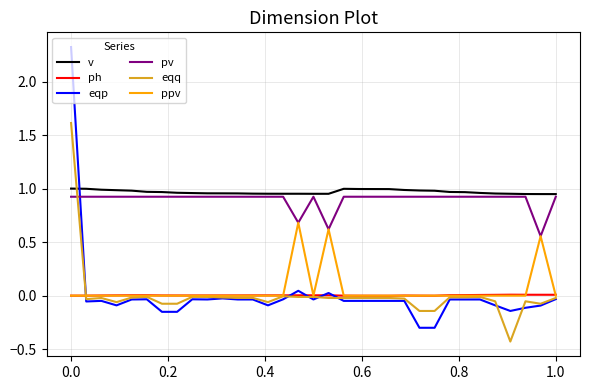

Which series has the widest spread of values?

eqp